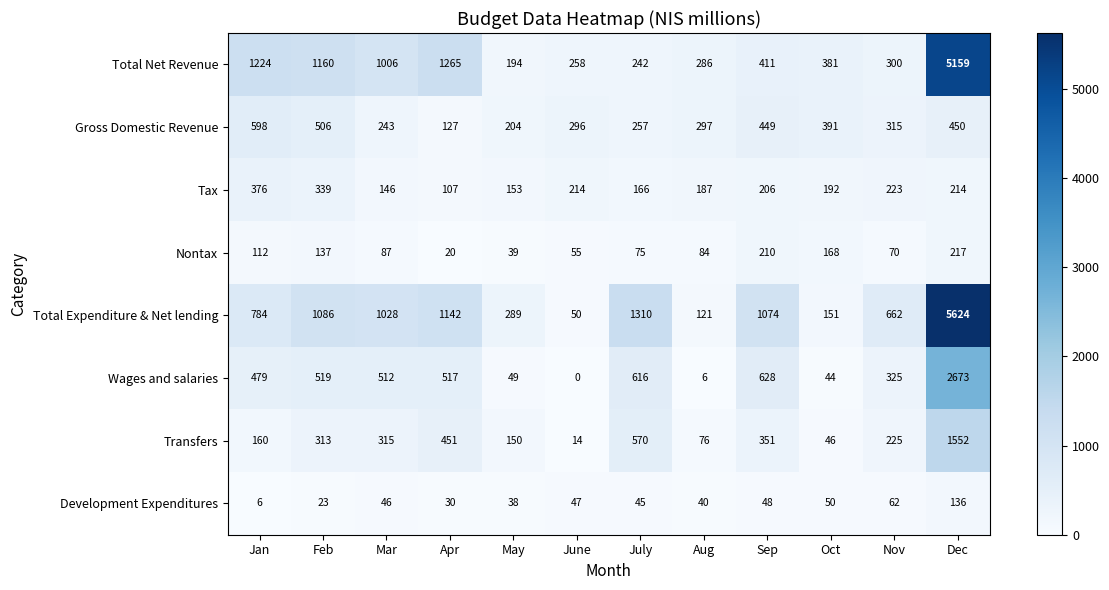

What is the sum of all Transfers values?

4223